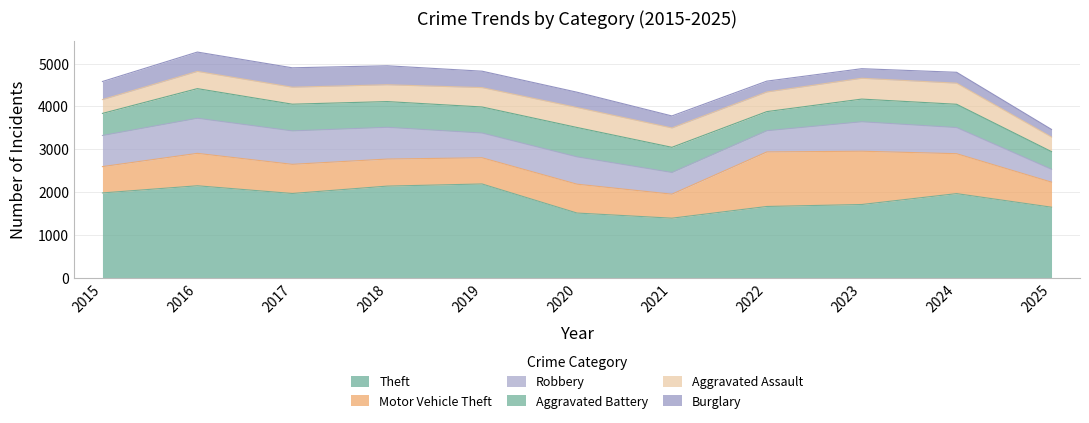

How many interior local valleys does the Theft series have?

2